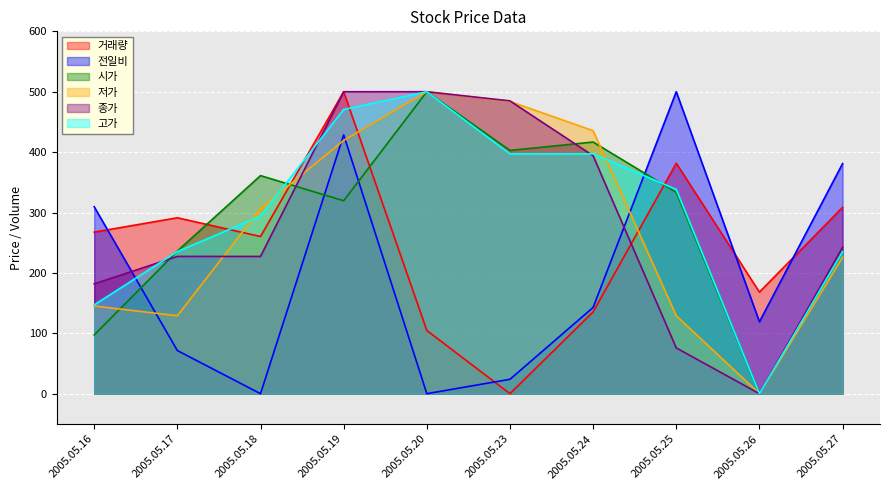

Is the value of 전일비 at 2005.05.20 greater than the value of 시가 at 2005.05.17?

No